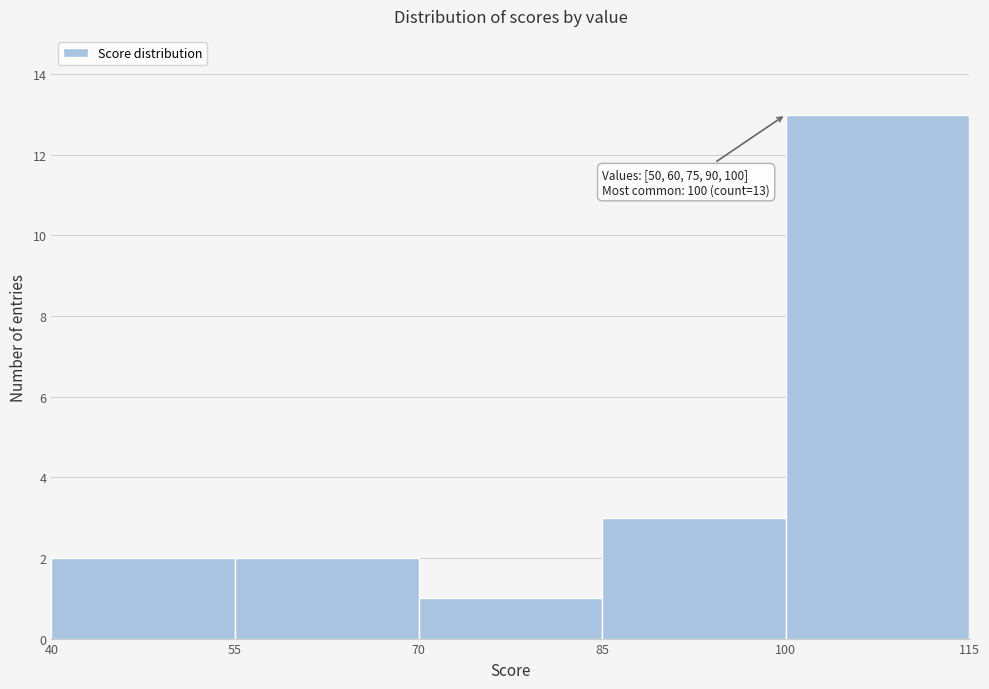

Which range on the x-axis has the tallest bar?

100 to 115